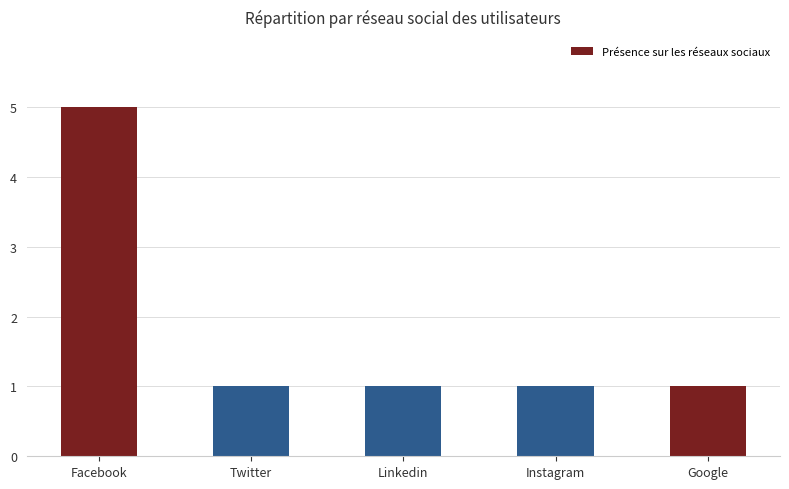

Reading left to right, extract all data points from this chart.

Facebook=5	Twitter=1	Linkedin=1	Instagram=1	Google=1